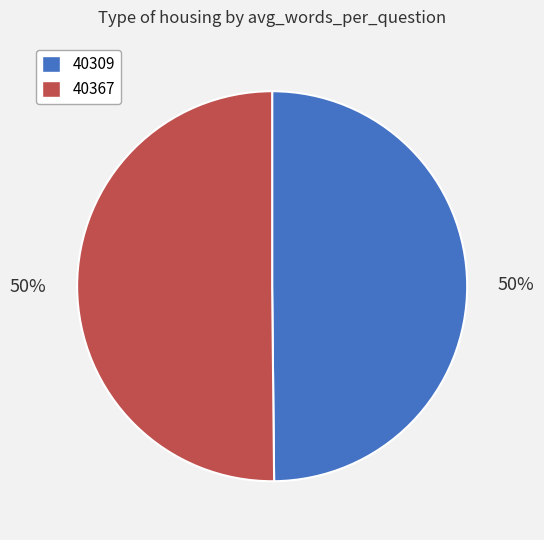

Is it true that 40309 is 57% of the pie?

False